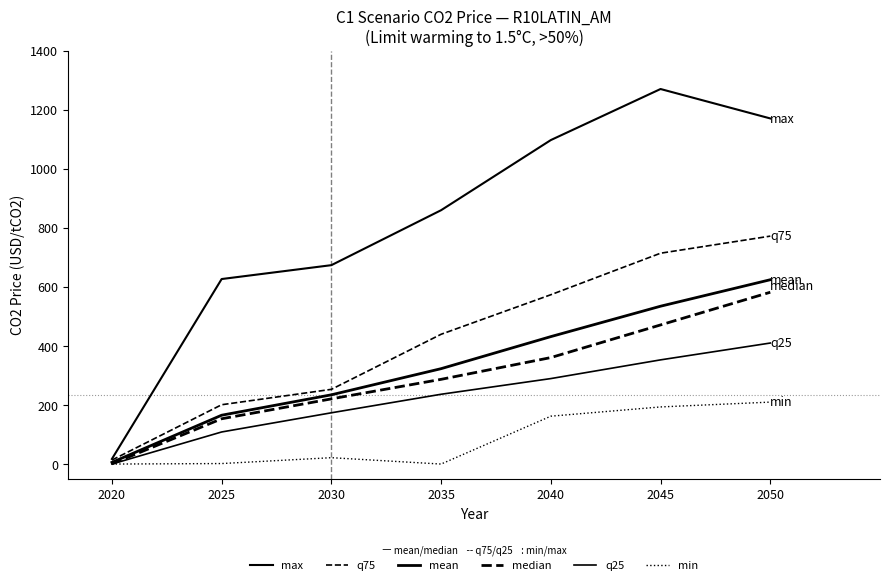

Is this an area chart (filled region under the line)?

No